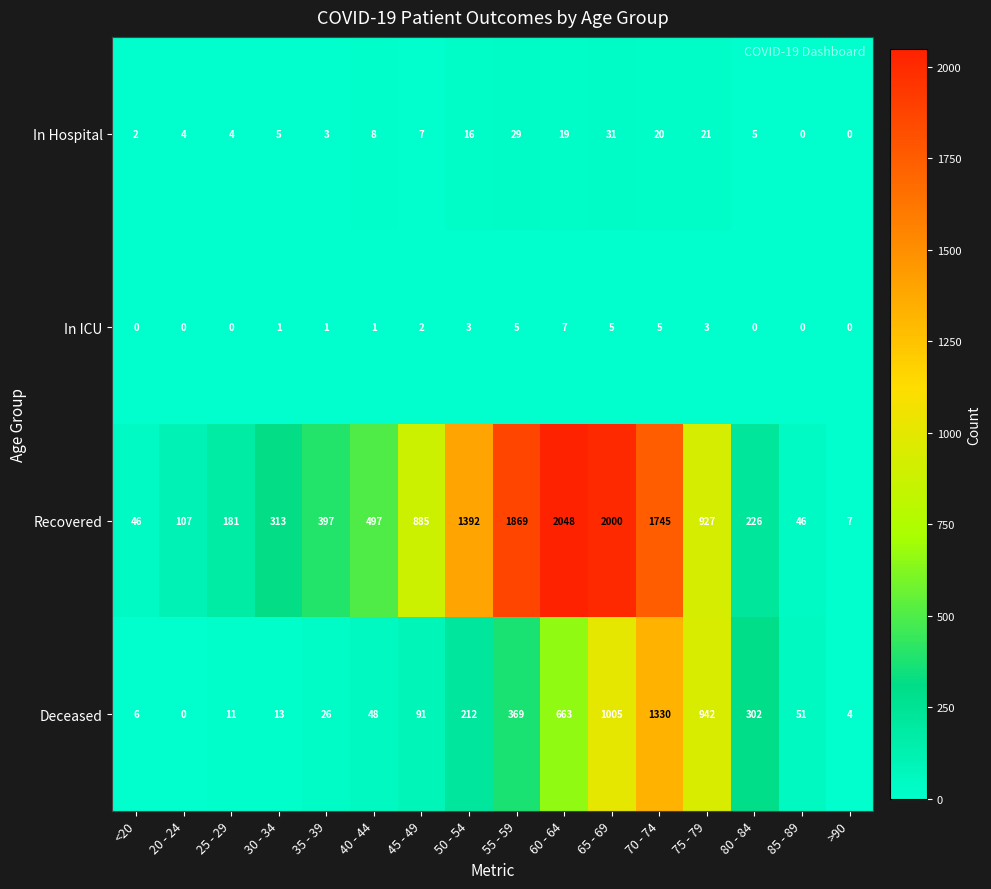

What is the greatest value displayed?

2048